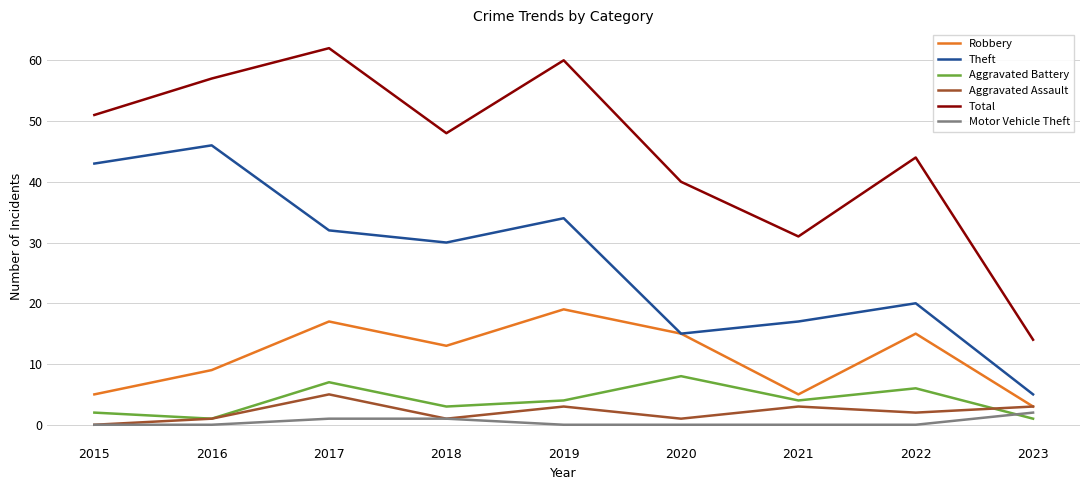

Is the value of Theft at 2021 greater than the value of Motor Vehicle Theft at 2015?

Yes